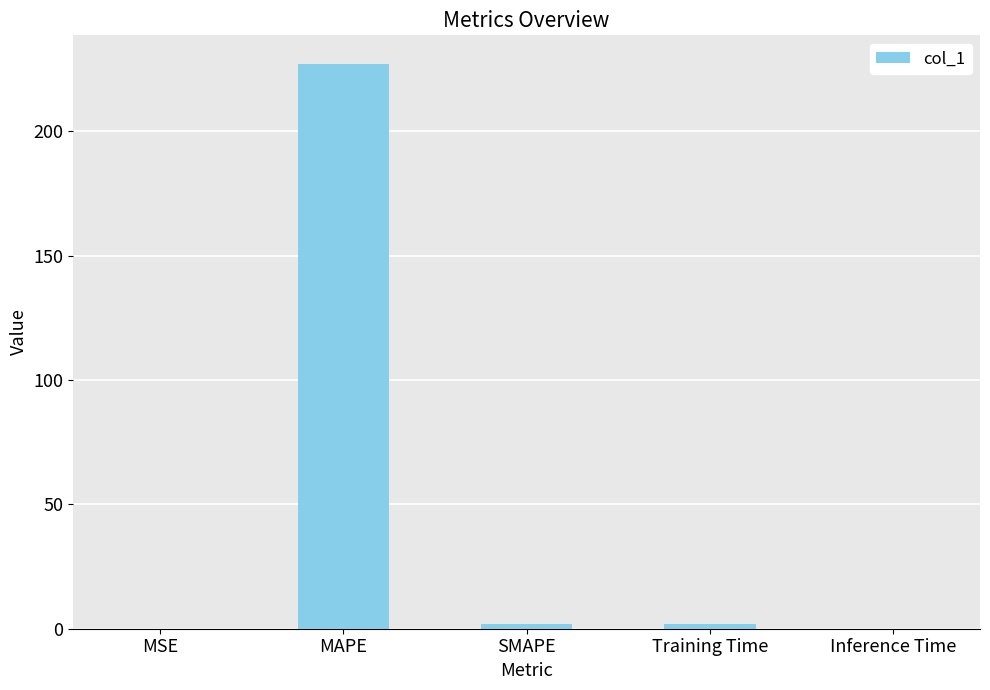

What is the maximum value shown in the chart?

227.3